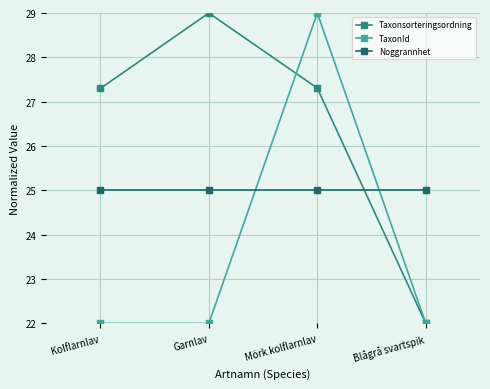

Reading right to left, what are all the values shown in this chart?

Taxonsorteringsordning: 22.0	27.3	29.0	27.3
TaxonId: 22.0	29.0	22.0	22.0
Noggrannhet: 25.0	25.0	25.0	25.0